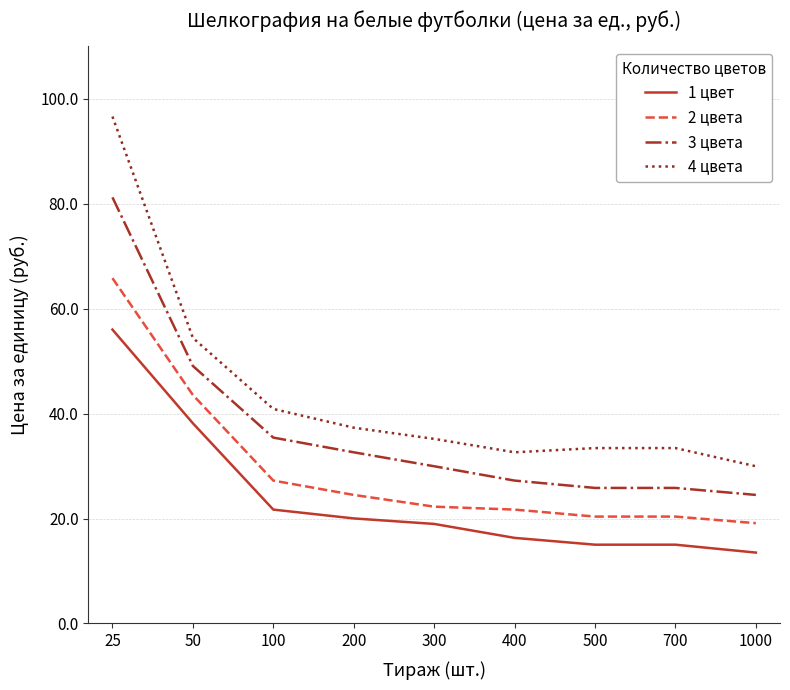

Rank the series at 400 from highest to lowest value.

4 цвета, 3 цвета, 2 цвета, 1 цвет